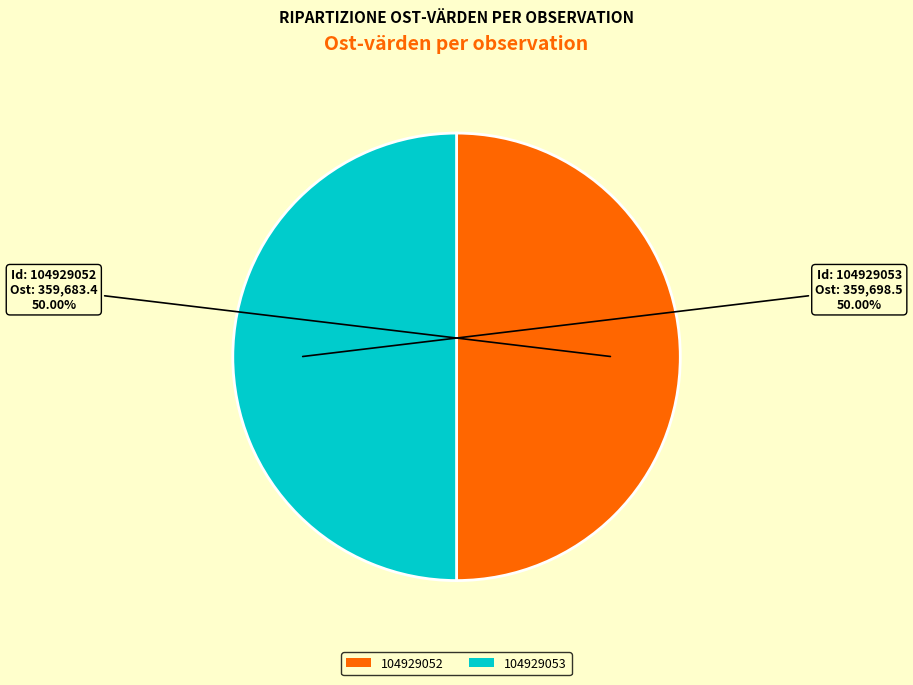

To the nearest percent, what portion does 104929052 represent?

50%